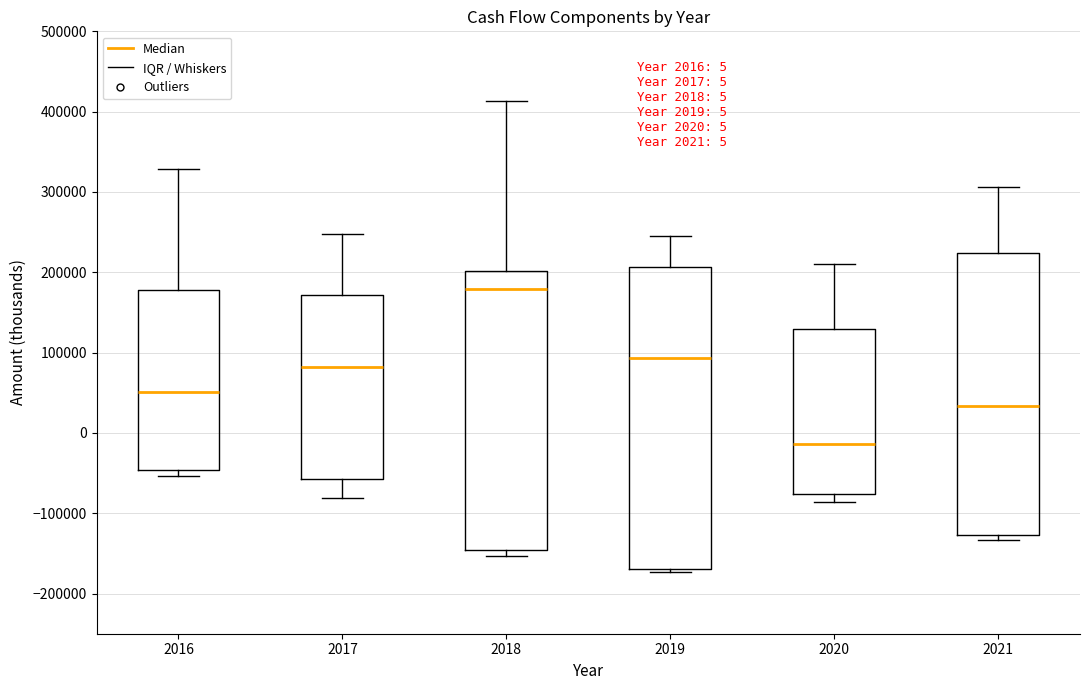

Which box has the highest median line?

2018